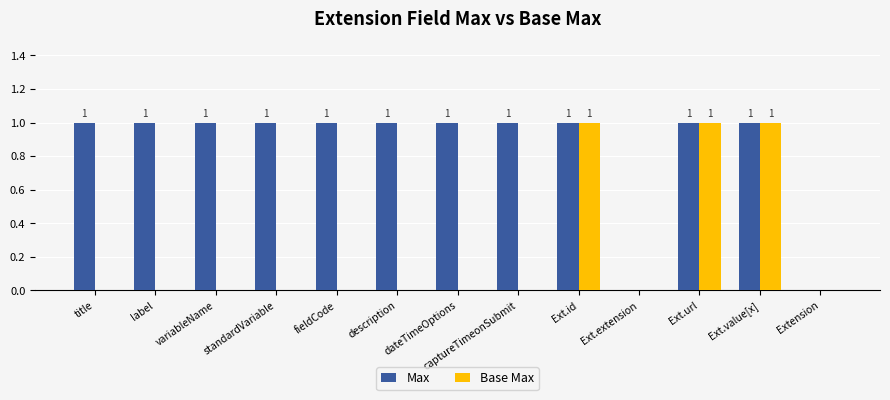

The Base Max series shows 0 at variableName. True or false?

True